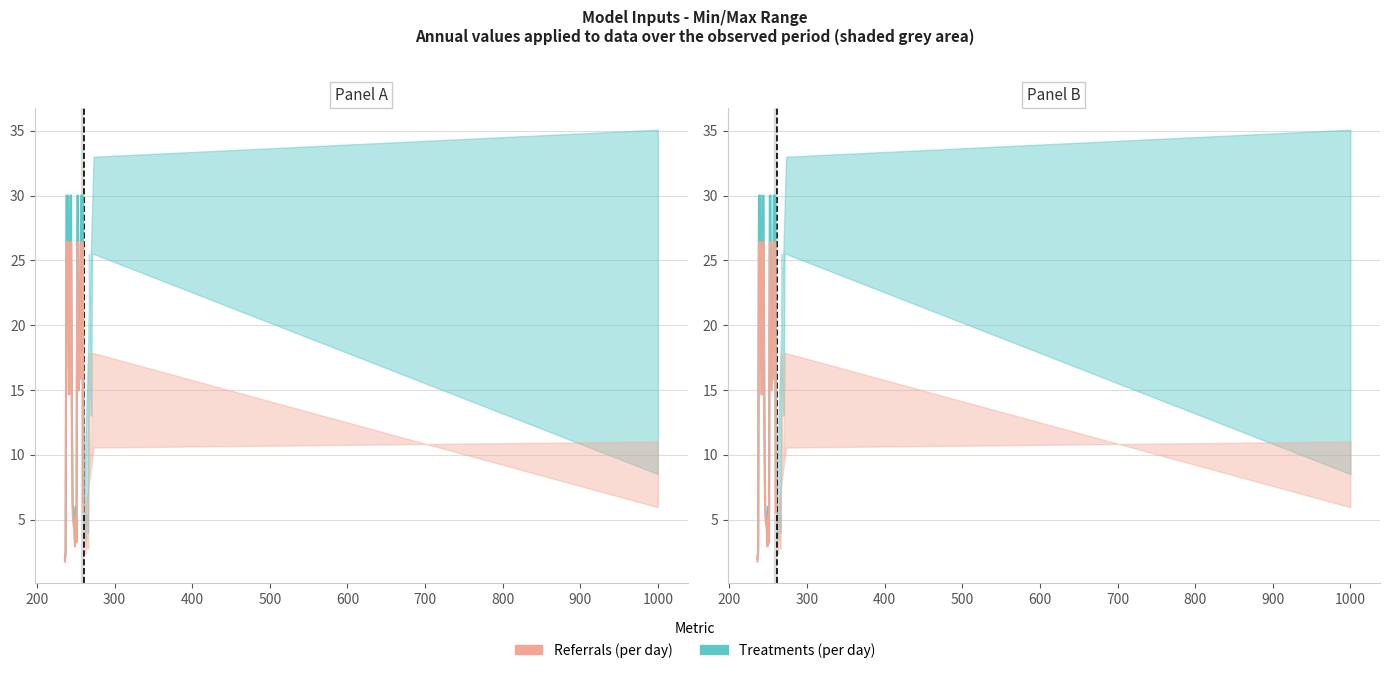

True or false: Referrals (per day) and Treatments (per day) intersect in this chart.

False